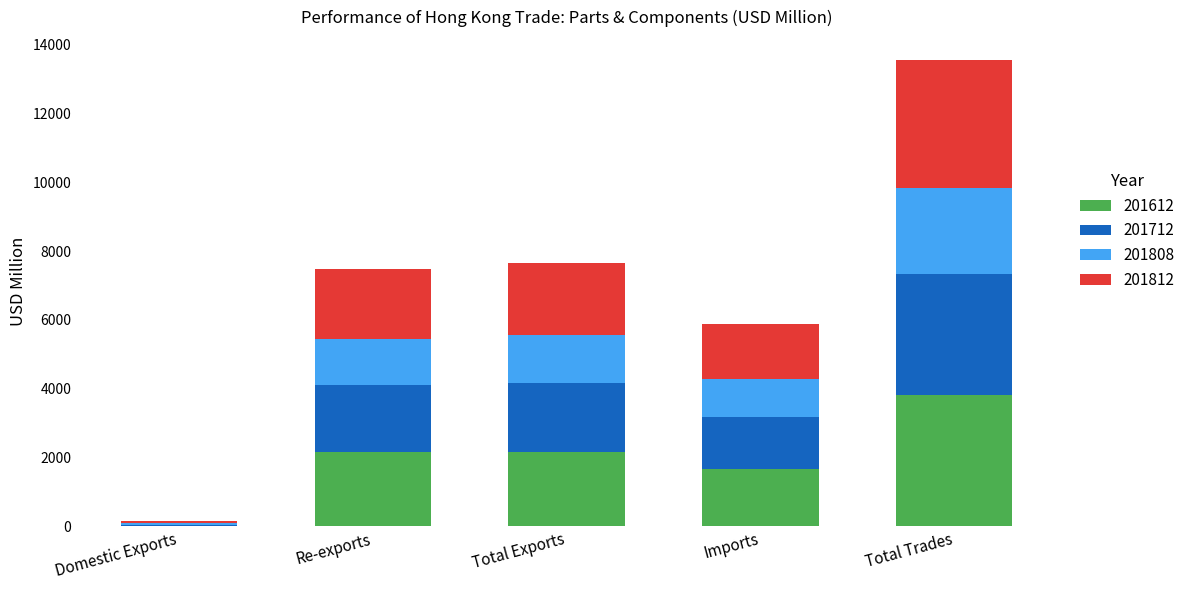

What is the total value across all series at Imports?

5897.1